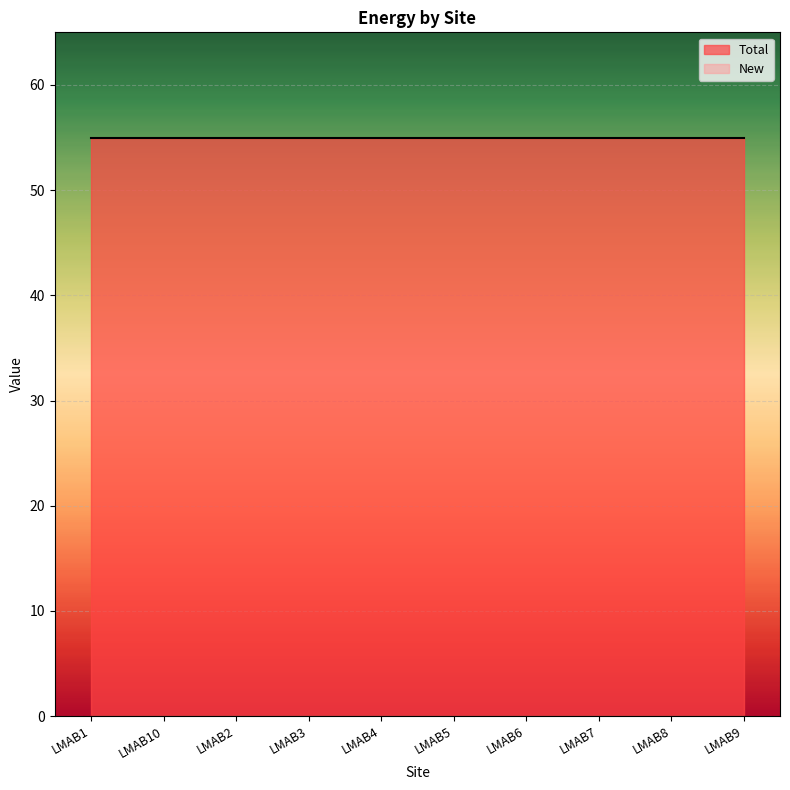

The Total series shows 38 at LMAB3. True or false?

False